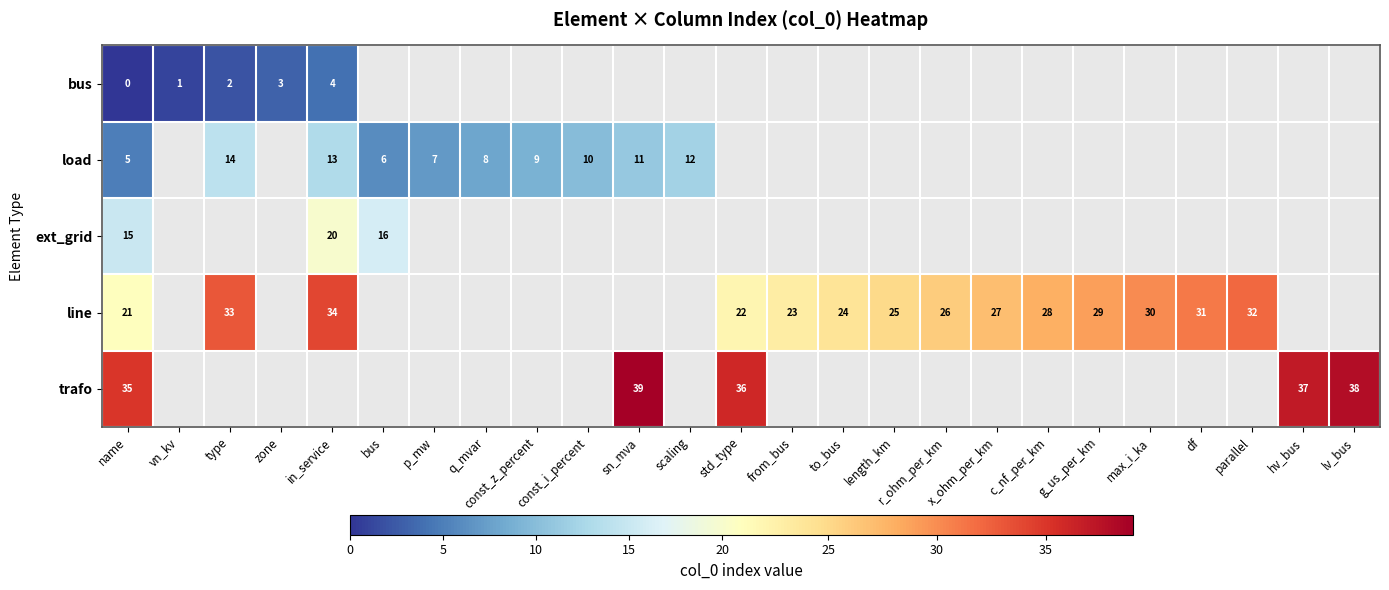

At which label is trafo closest to 37?

hv_bus